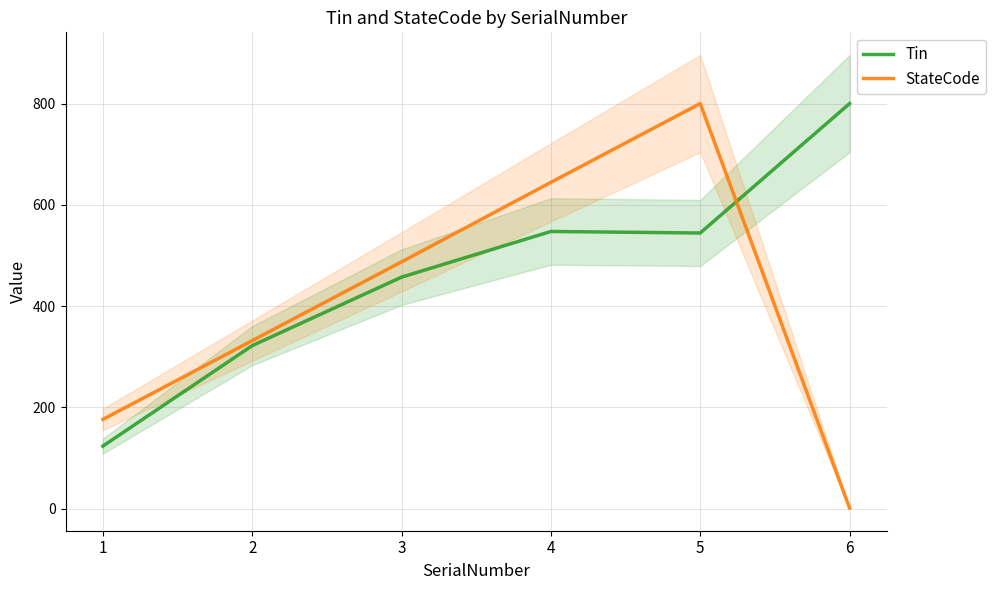

What is the difference between the maximum and minimum values in the StateCode series?

798.9